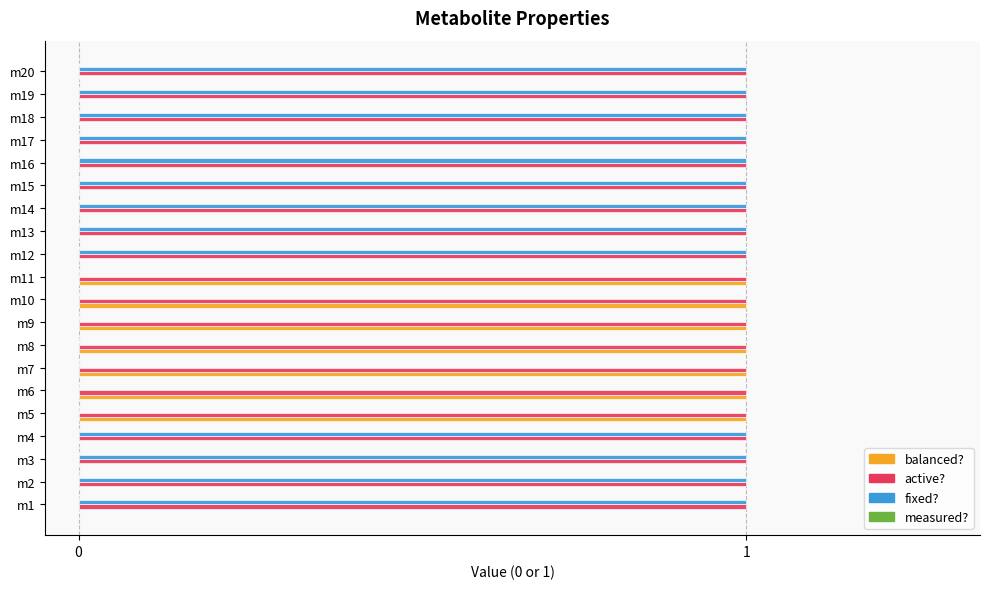

Which series has the largest total across all categories?

active?